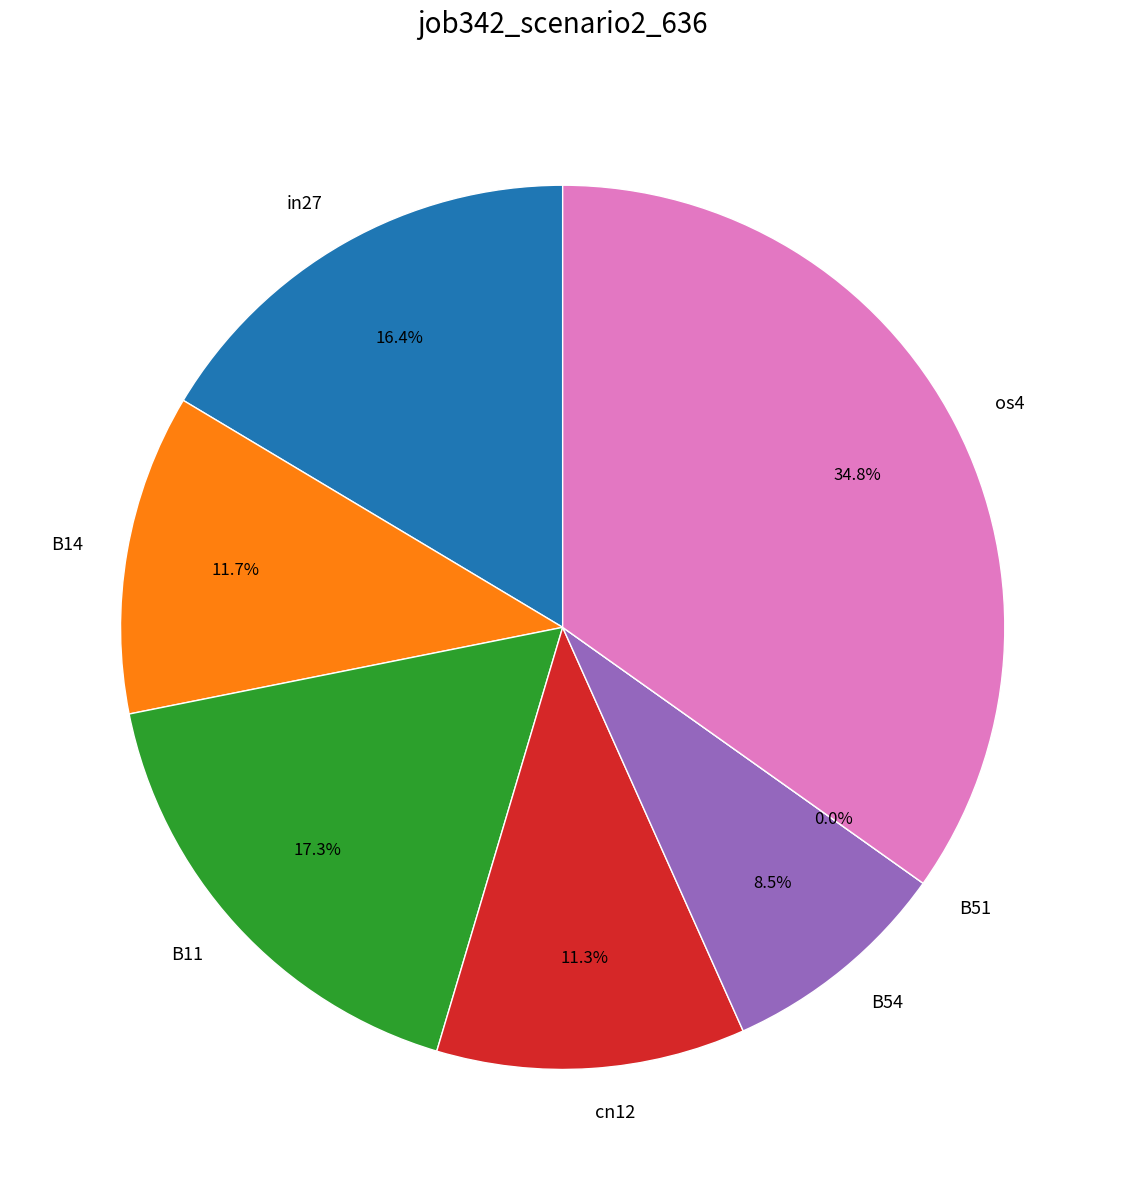

True or false: B11 accounts for 17% of the total.

True